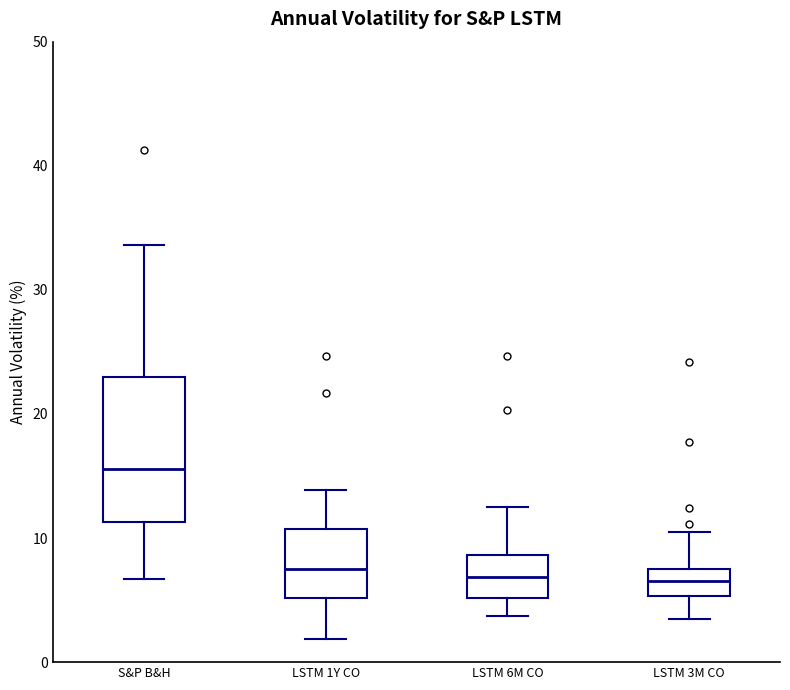

Where does the lower whisker of the box for LSTM 6M CO end on the y-axis? The values are not printed on the chart, so give them approximately, as read against the axis.

4